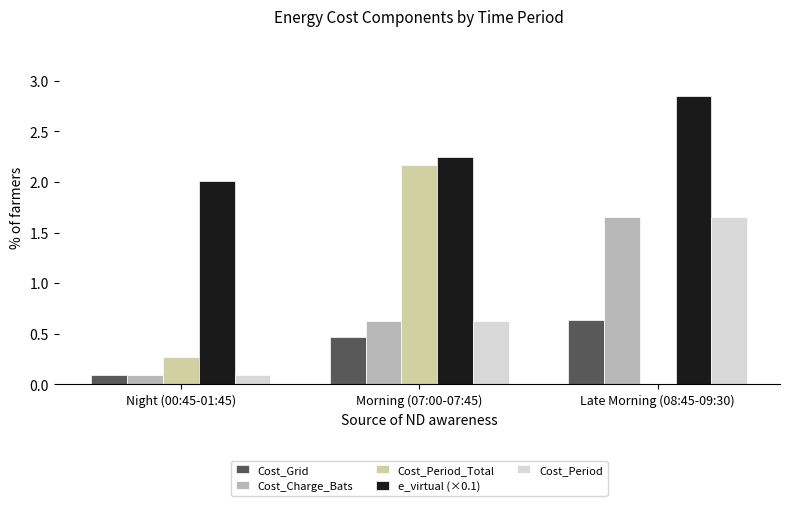

What is the sum of all Cost_Period values?

2.4